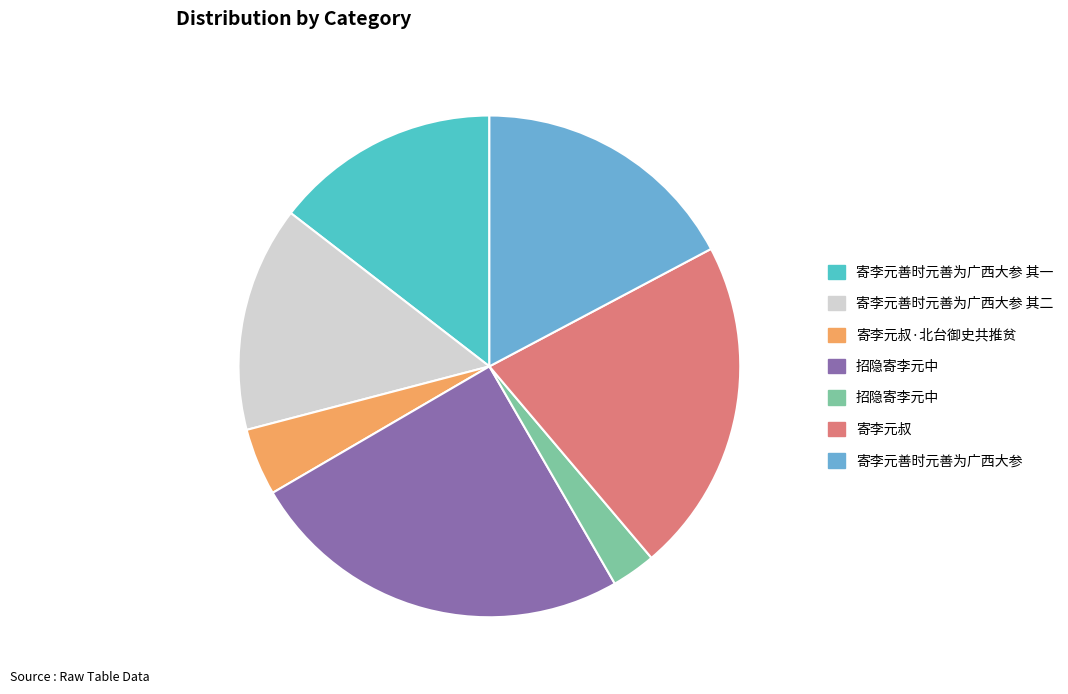

Is there a majority slice in this chart?

No